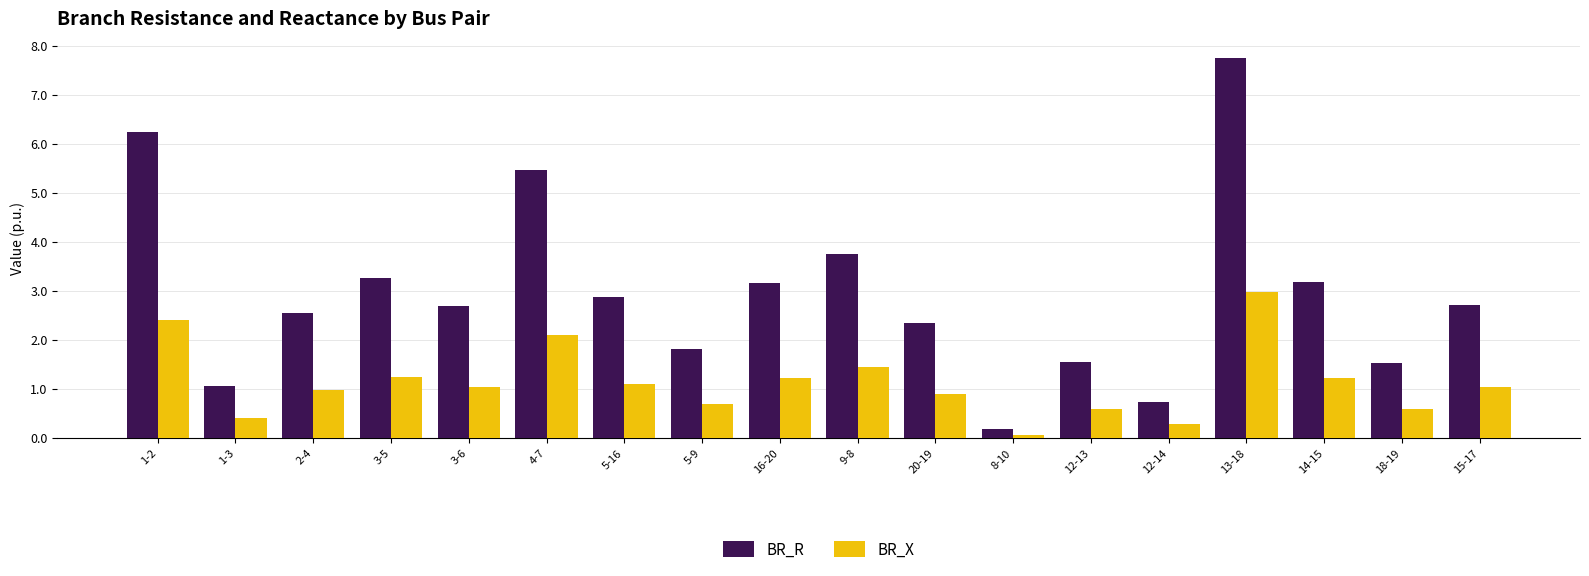

What is the minimum value shown in the chart?

0.1